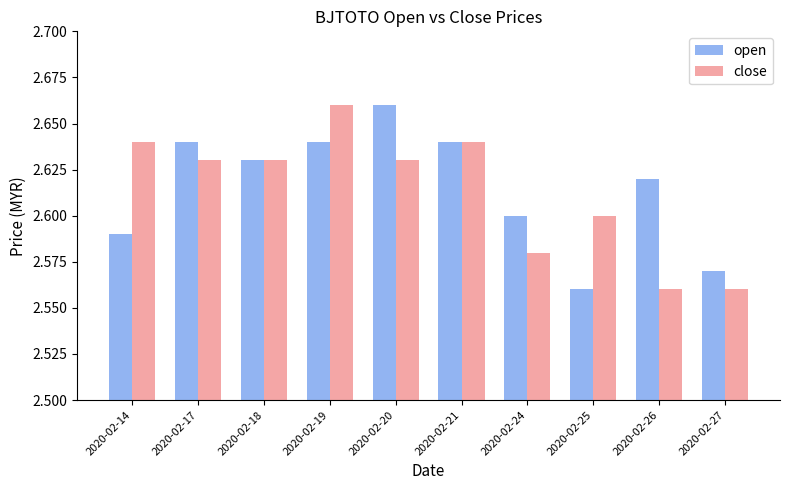

The value of close at 2020-02-18 is 2.6. True or false?

True